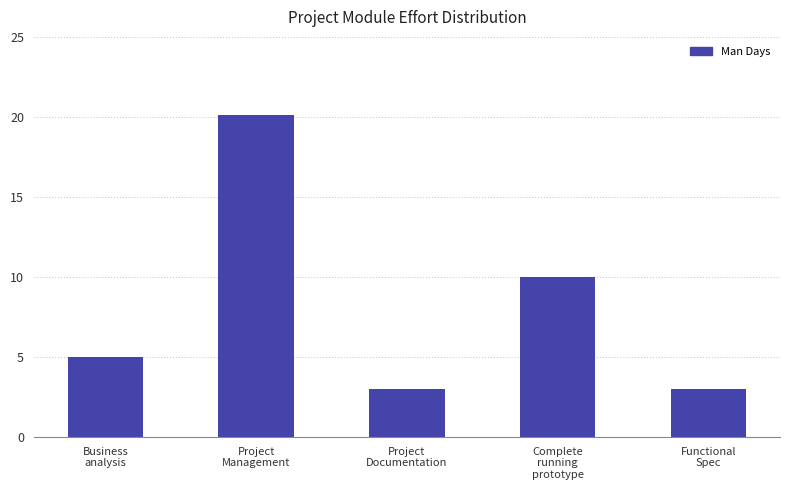

What is the average value?

8.2